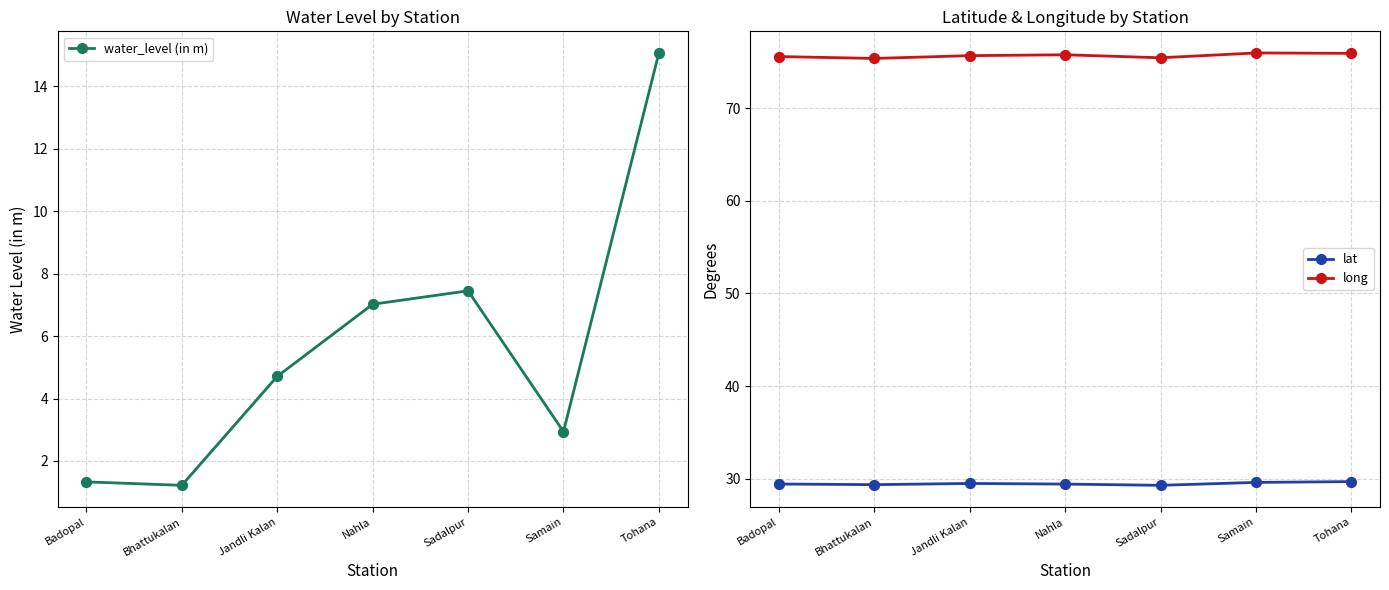

How many lines are shown in the chart?

3